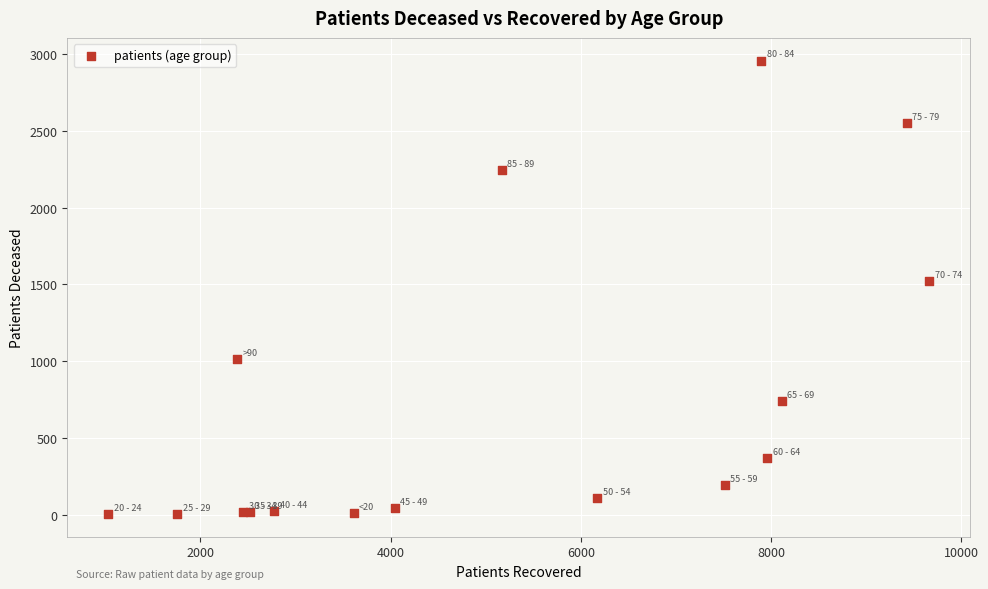

What Y value in the scatter plot is closest to 1480?

1519